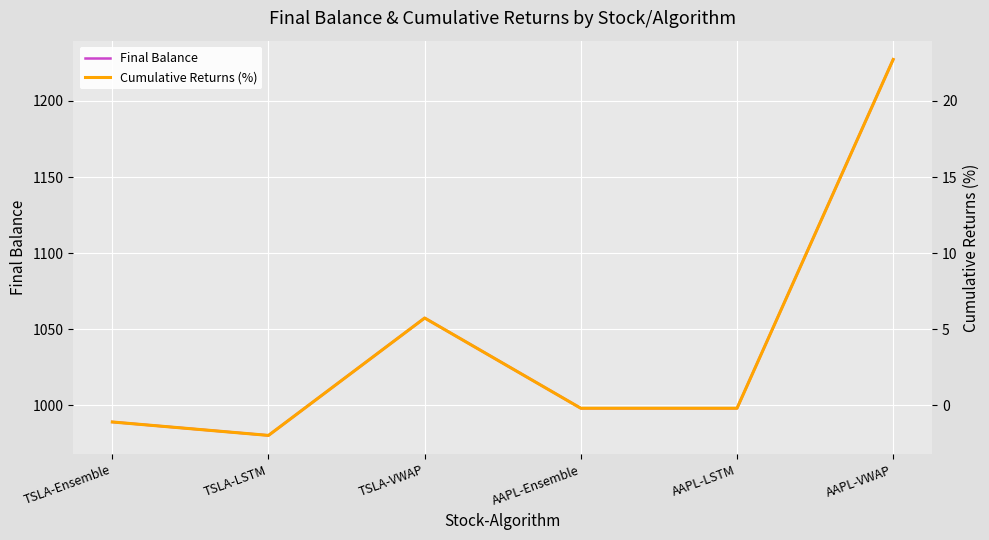

At which category does Final Balance reach its first local valley?

TSLA-LSTM